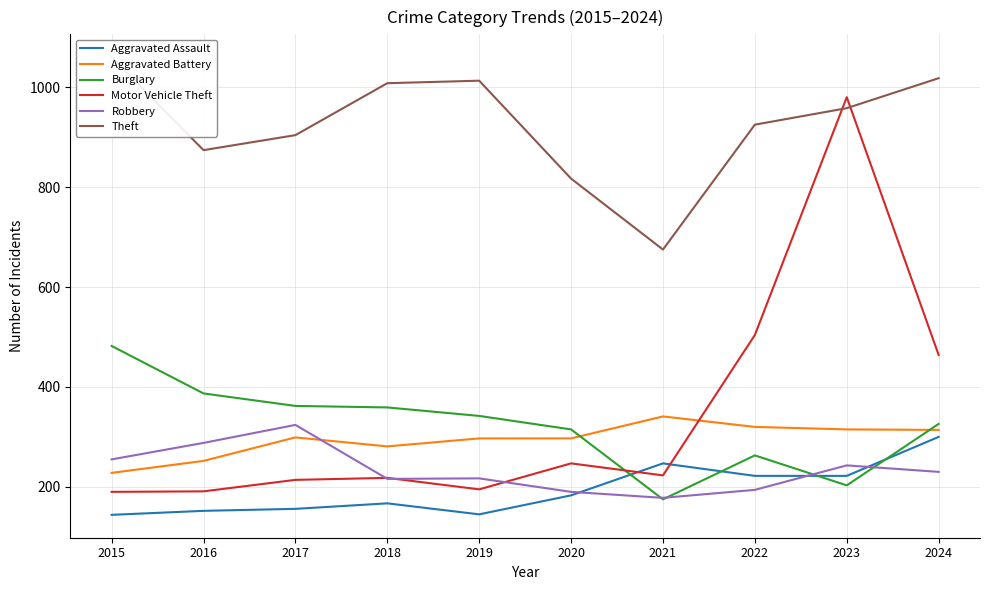

What is the difference between the Theft values at 2021 and 2022?

250